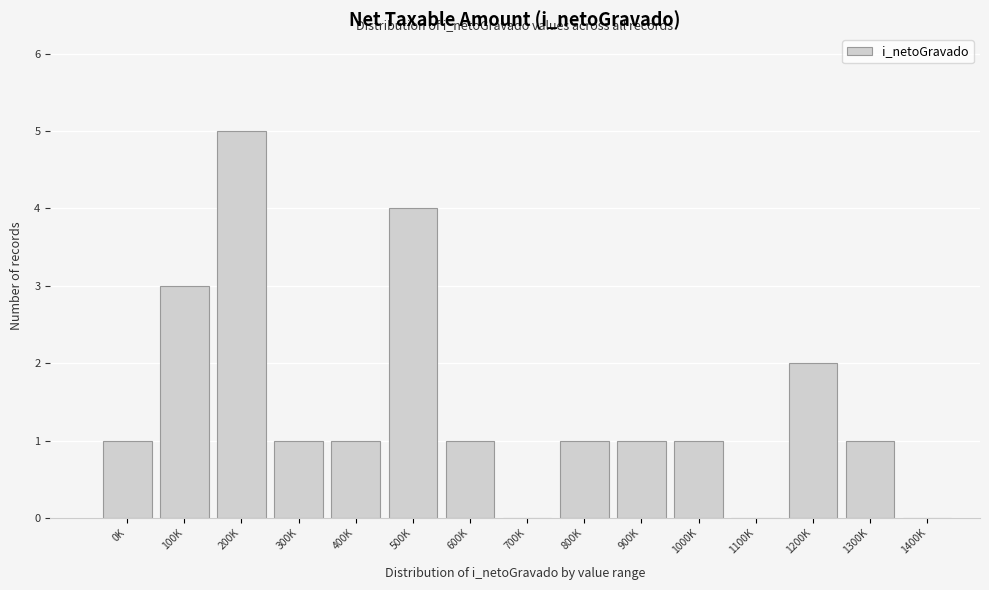

Reading left to right, list all the values displayed in this chart.

0K=1	100K=3	200K=5	300K=1	400K=1	500K=4	600K=1	700K=0	800K=1	900K=1	1000K=1	1100K=0	1200K=2	1300K=1	1400K=0